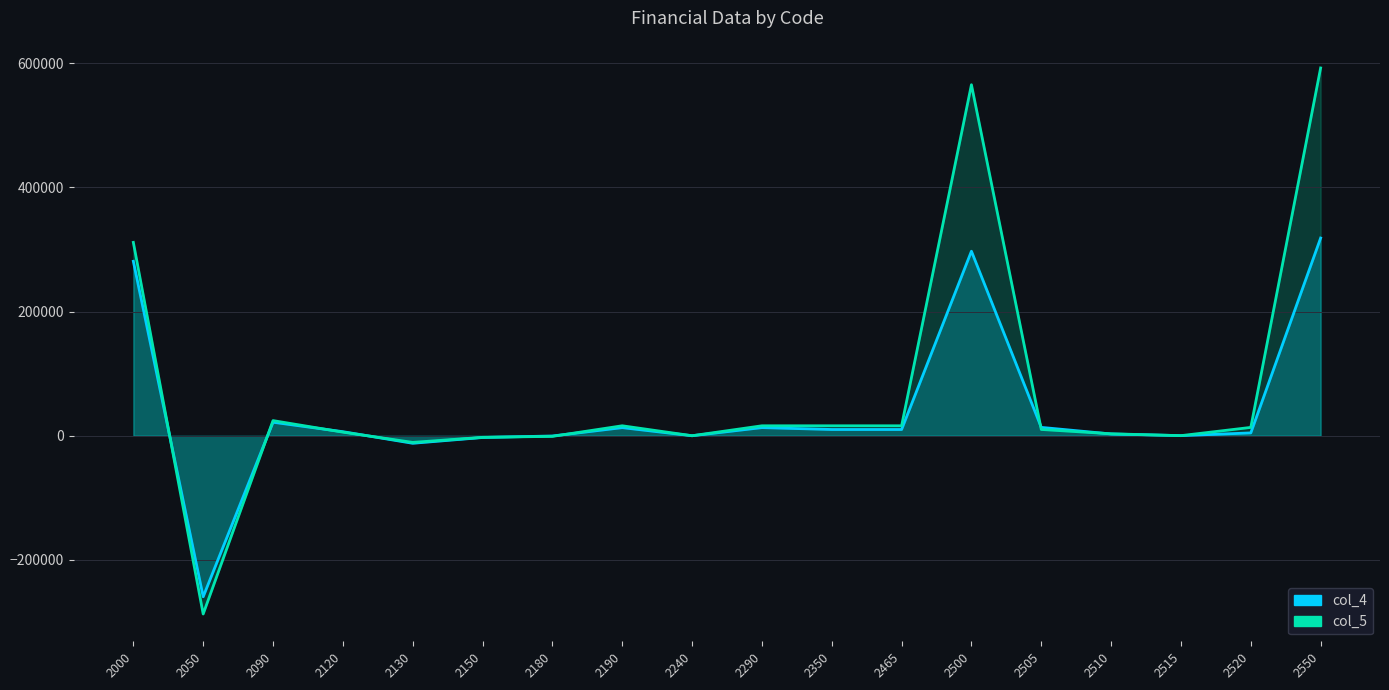

What is the difference between the maximum and second lowest values in the col_5 series?

603096